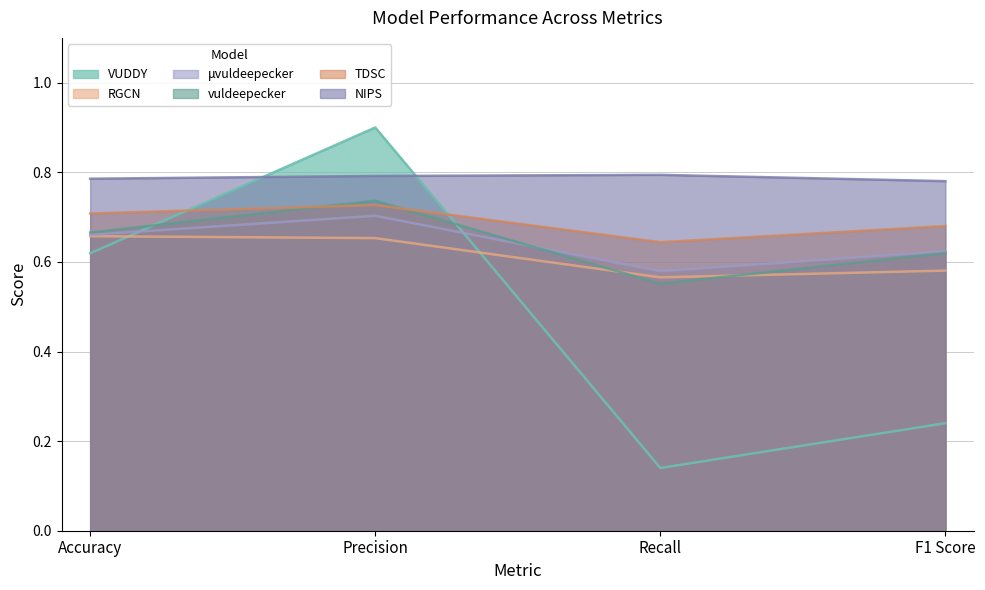

Which series has the largest range (max minus min)?

VUDDY